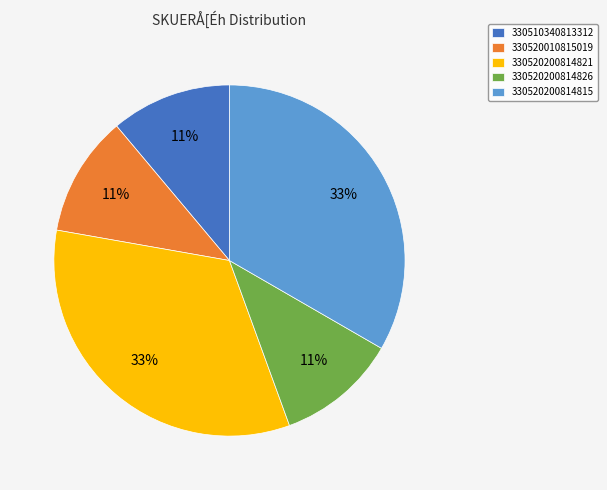

Between 330520200814815 and 330520200814826, which is larger?

330520200814815